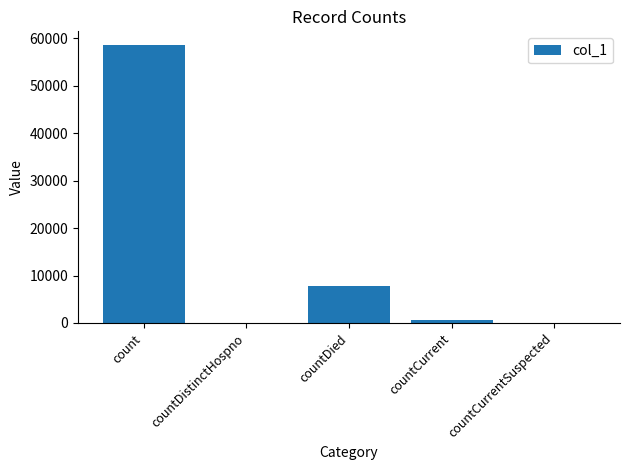

At which category does the chart reach its peak across all series?

count